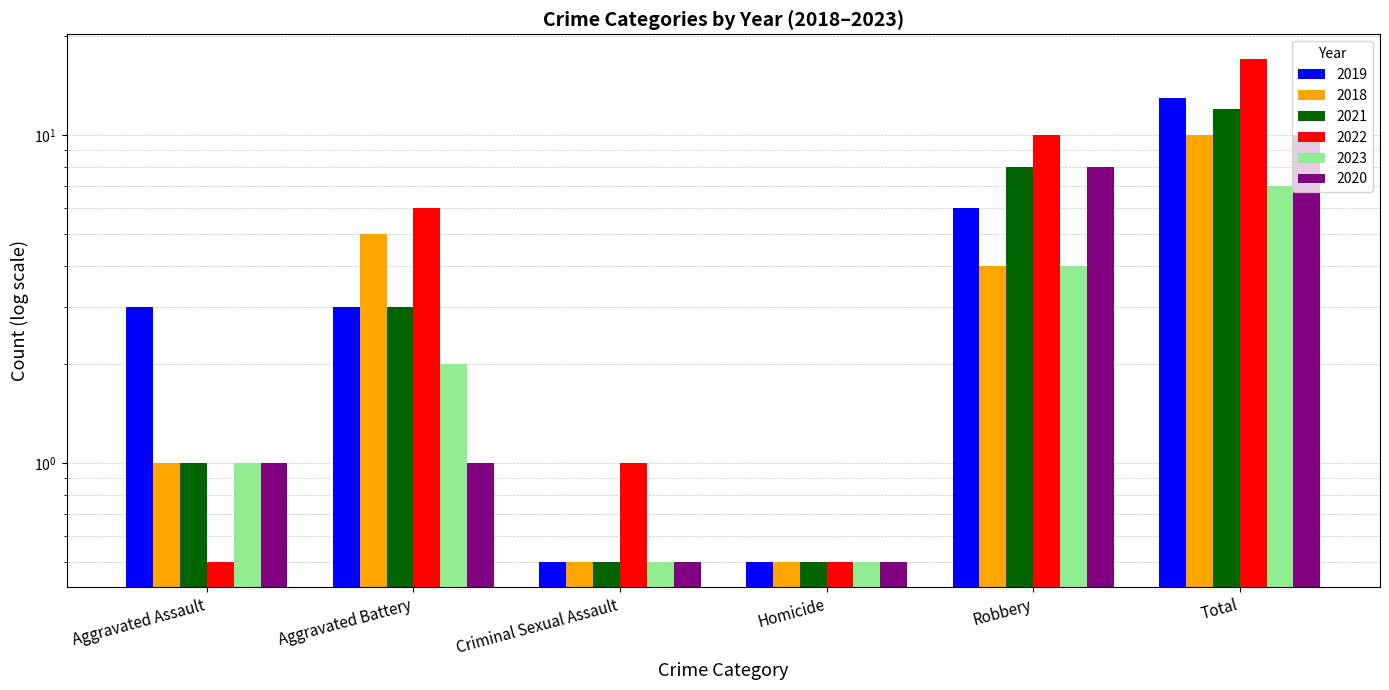

Is the value of 2020 at Homicide greater than the value of 2023 at Robbery?

No